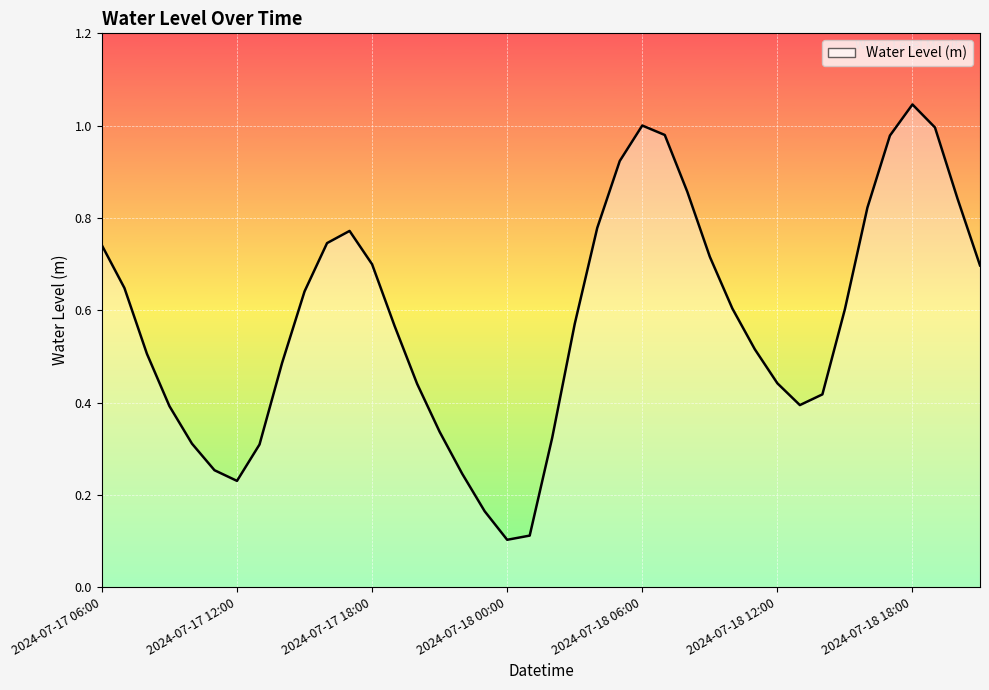

True or false: the data has more than 1 interior local peaks.

True